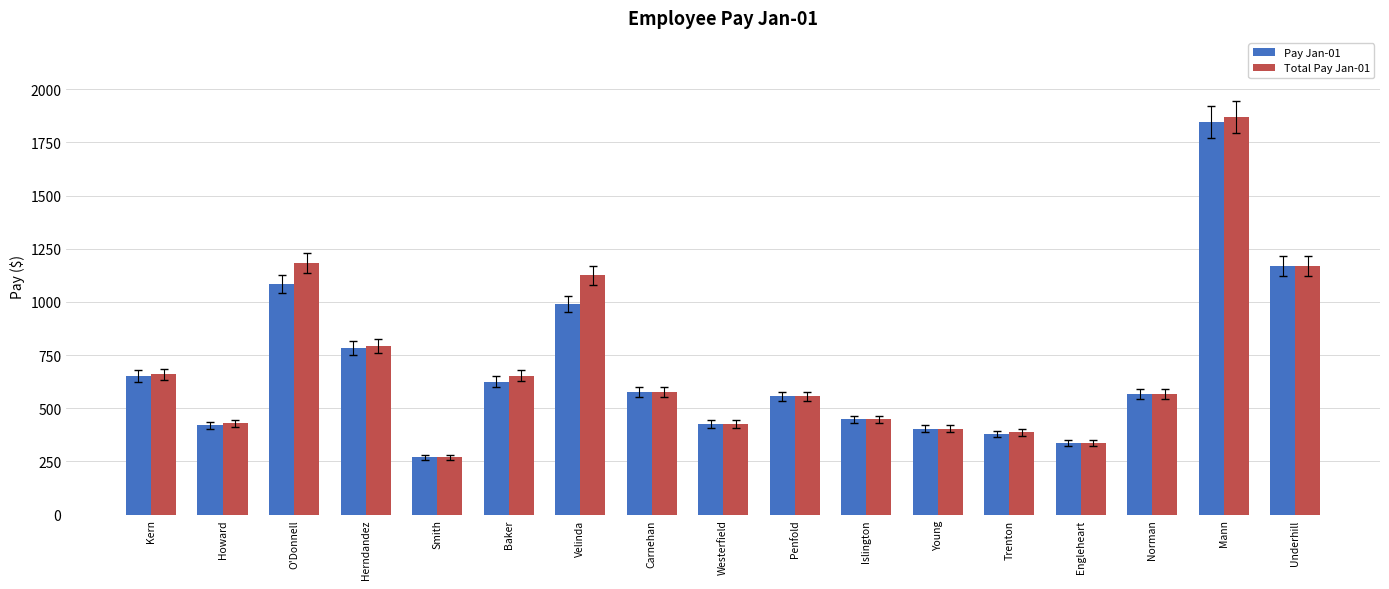

Which series has the widest spread of values?

Total Pay Jan-01